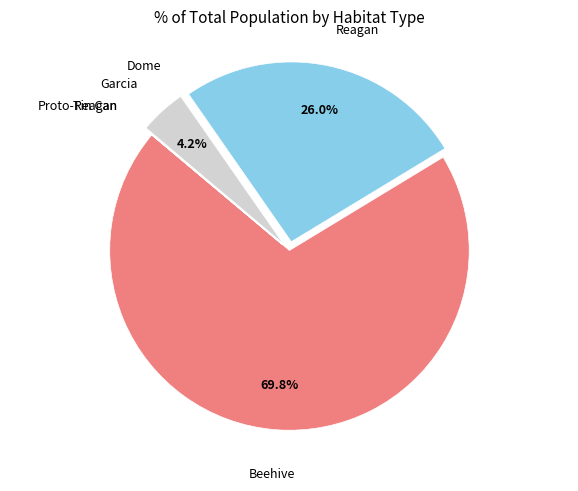

Is there any slice that represents more than half of the pie?

Yes